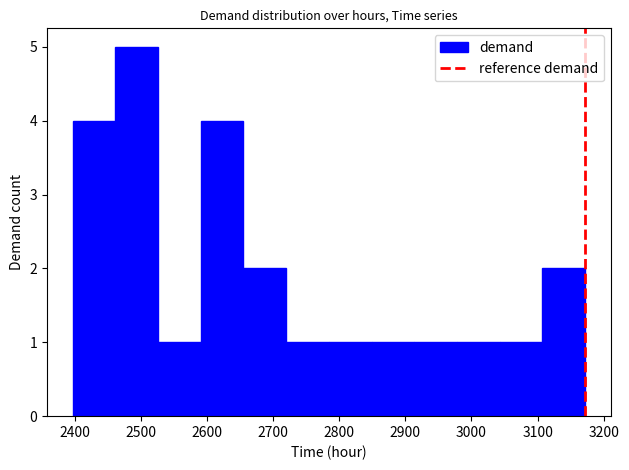

Reading left to right, transcribe this chart: for each bar, give the range it covers on the x-axis and its height. Neither the bar edges nor the heights are printed on the chart, so give them approximately, as read against the axes.

2400 to 2460: 4
2460 to 2530: 5
2530 to 2590: 1
2590 to 2660: 4
2660 to 2720: 2
2720 to 2780: 1
2780 to 2850: 1
2850 to 2910: 1
2910 to 2980: 1
2980 to 3040: 1
3040 to 3110: 1
3110 to 3170: 2